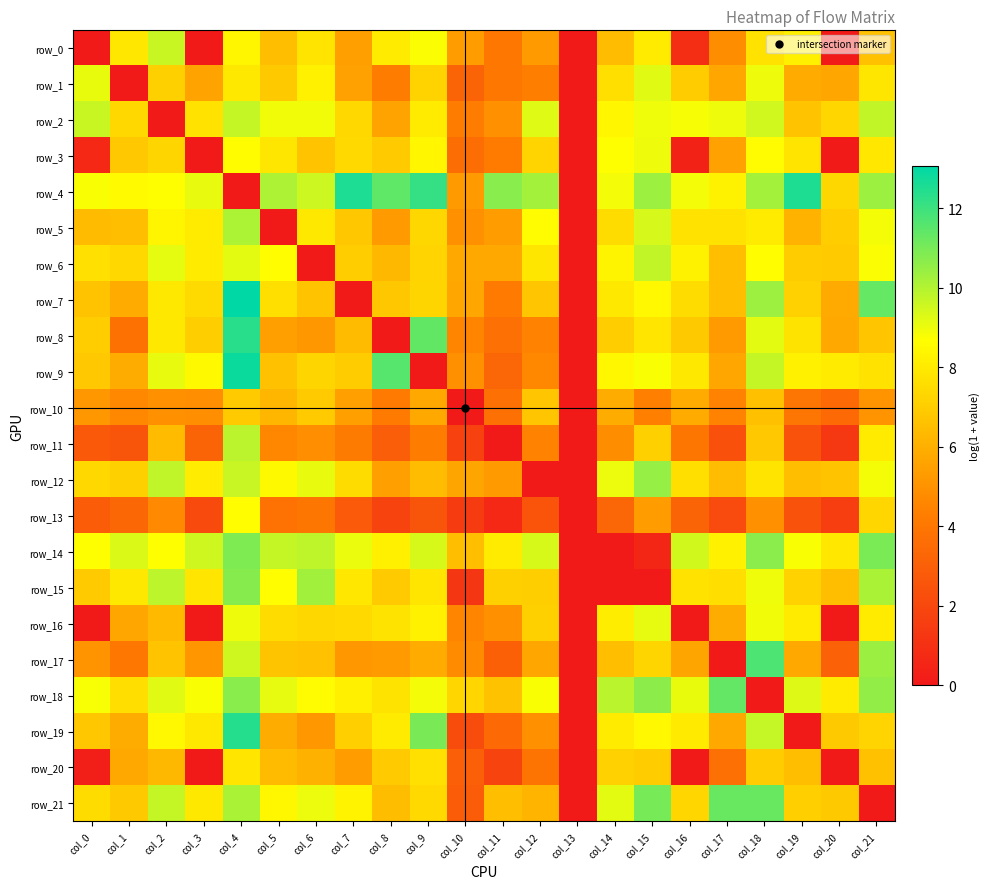

The row_10 series shows 0.0 at col_10. True or false?

True